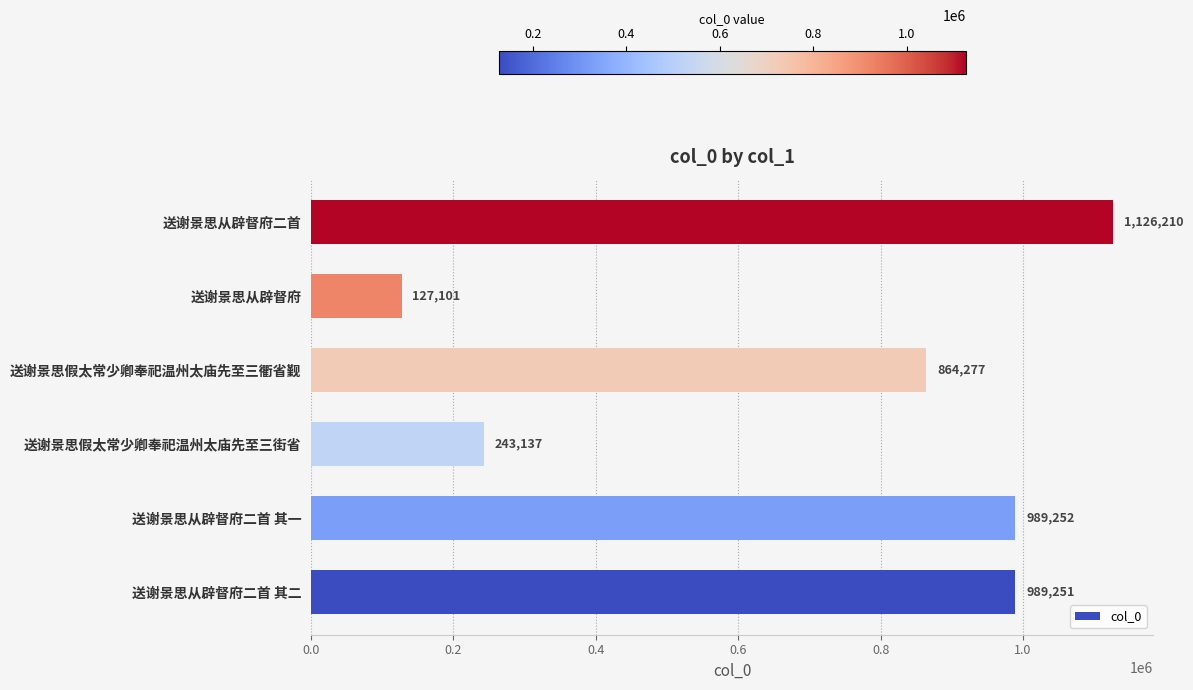

List the labels in order of value, smallest first.

送谢景思从辟督府, 送谢景思假太常少卿奉祀温州太庙先至三街省, 送谢景思假太常少卿奉祀温州太庙先至三衢省觐, 送谢景思从辟督府二首 其二, 送谢景思从辟督府二首 其一, 送谢景思从辟督府二首